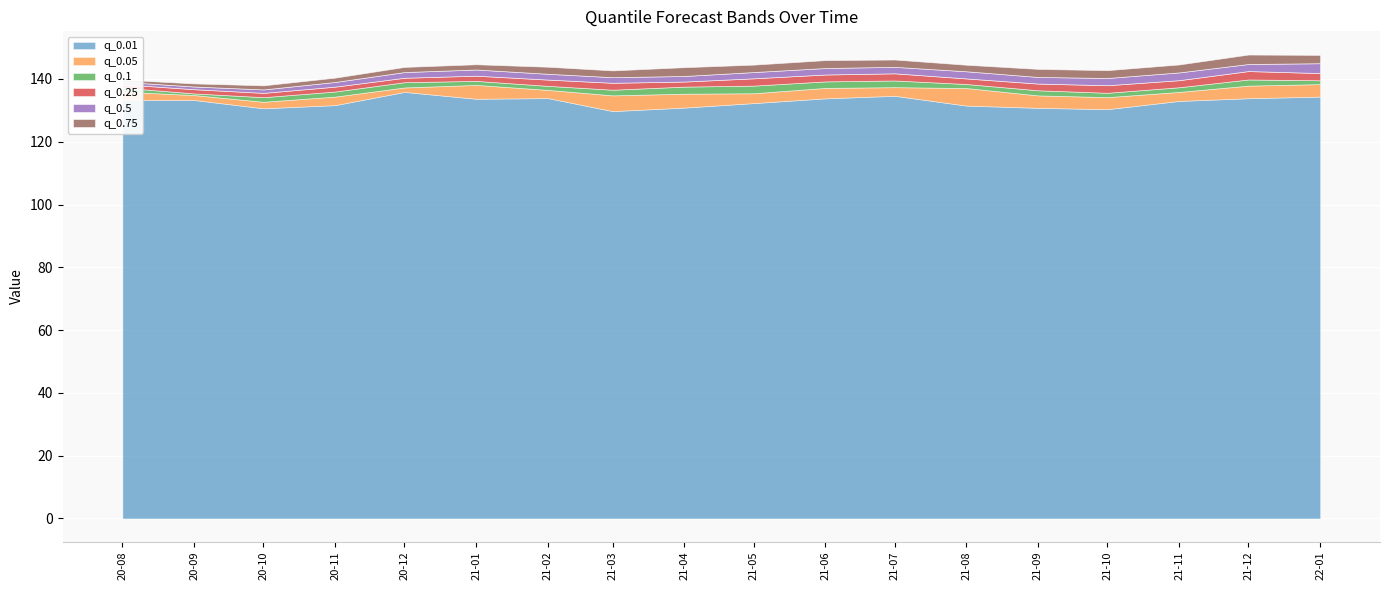

At which category is the sum across all series the highest?

2022-01-01